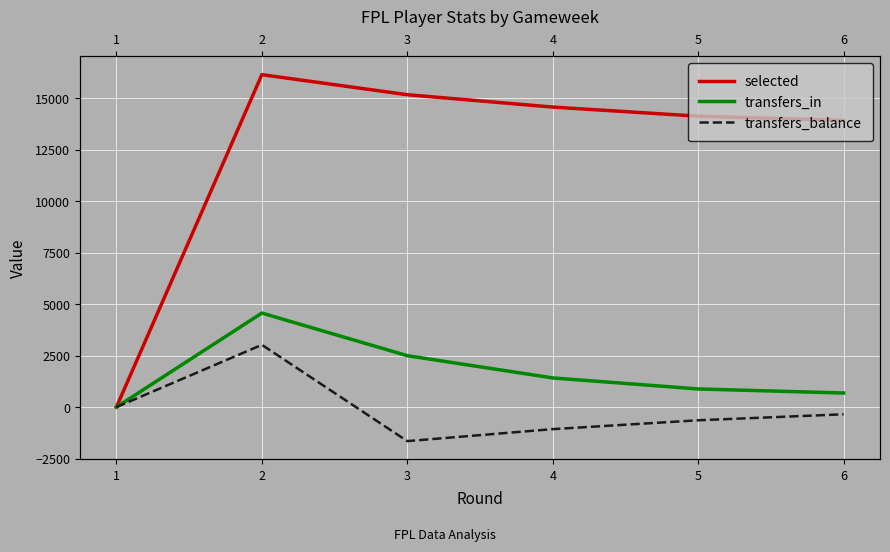

What is the difference between the maximum and second lowest values in the selected series?

2220